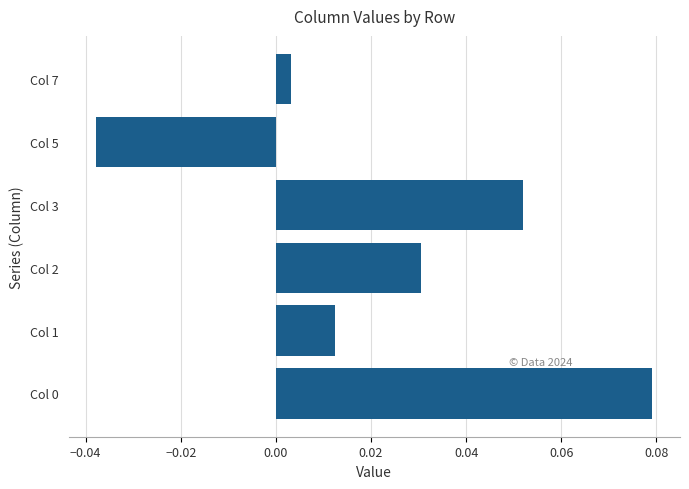

How many data points are above 0?

5